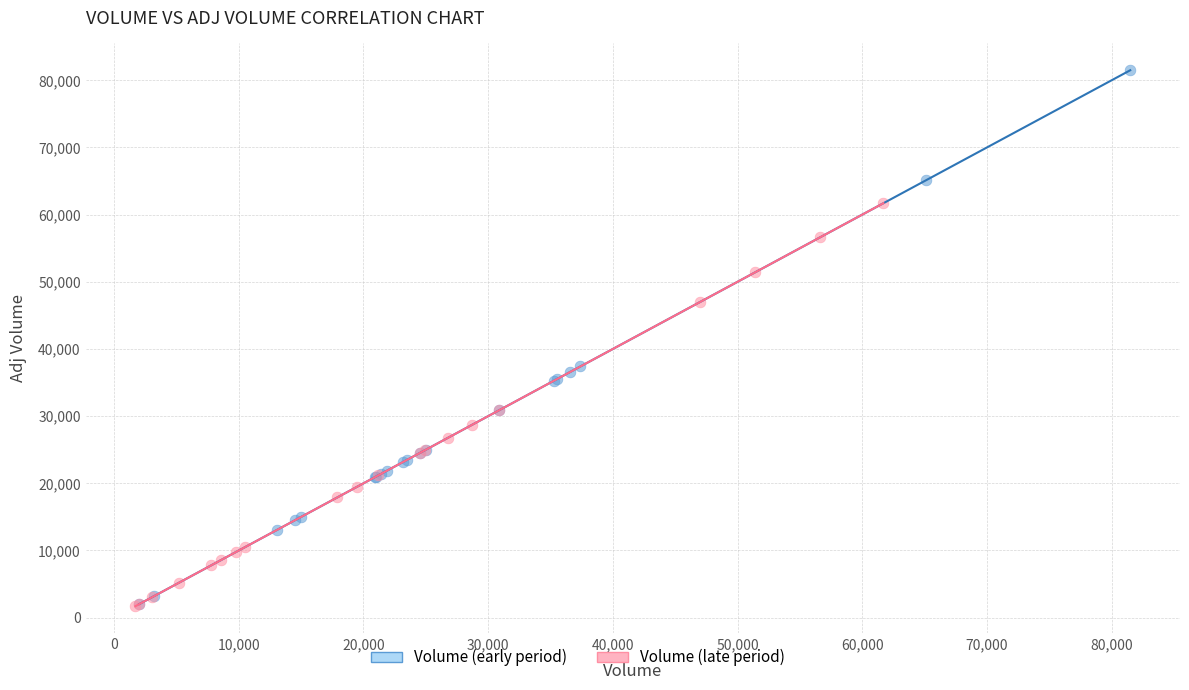

Which series reaches the maximum Y coordinate?

Volume (early period)